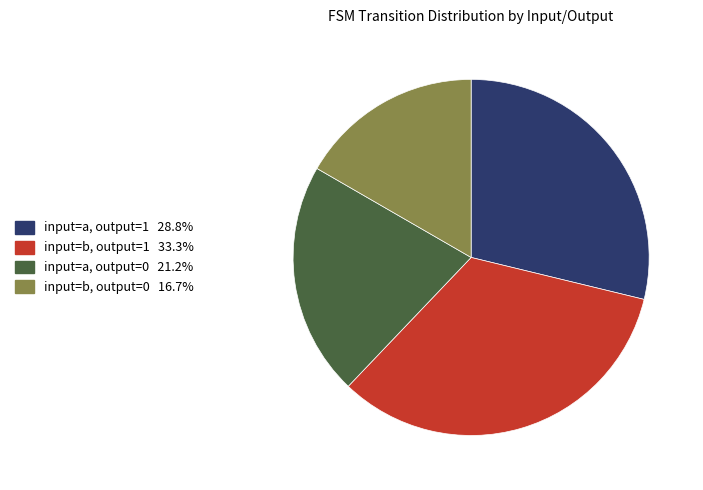

Count the number of slices in the pie.

4